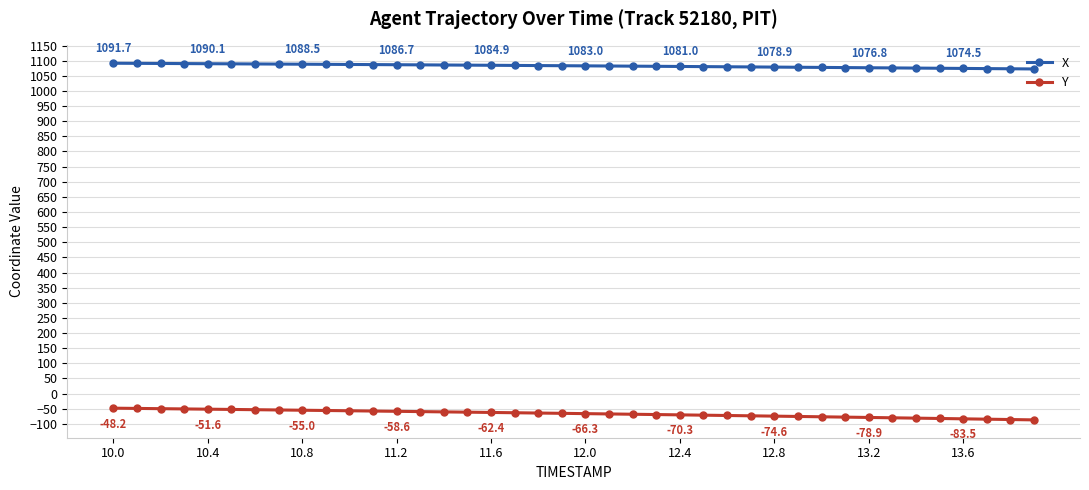

Which series has the largest total across all categories?

X